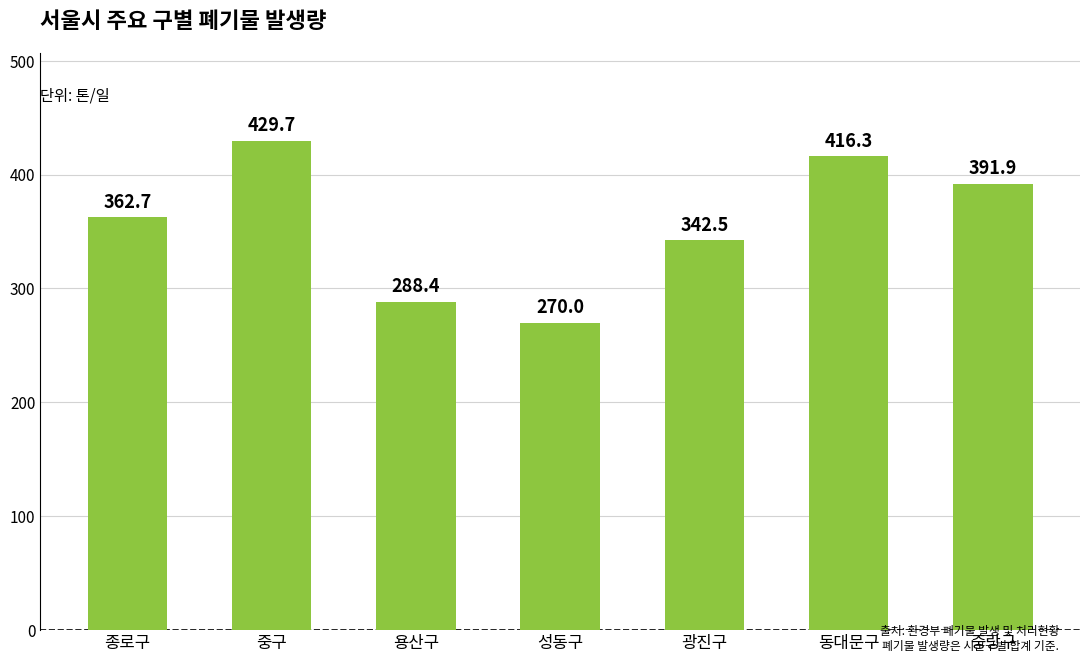

At which label is the value closest to 349?

광진구